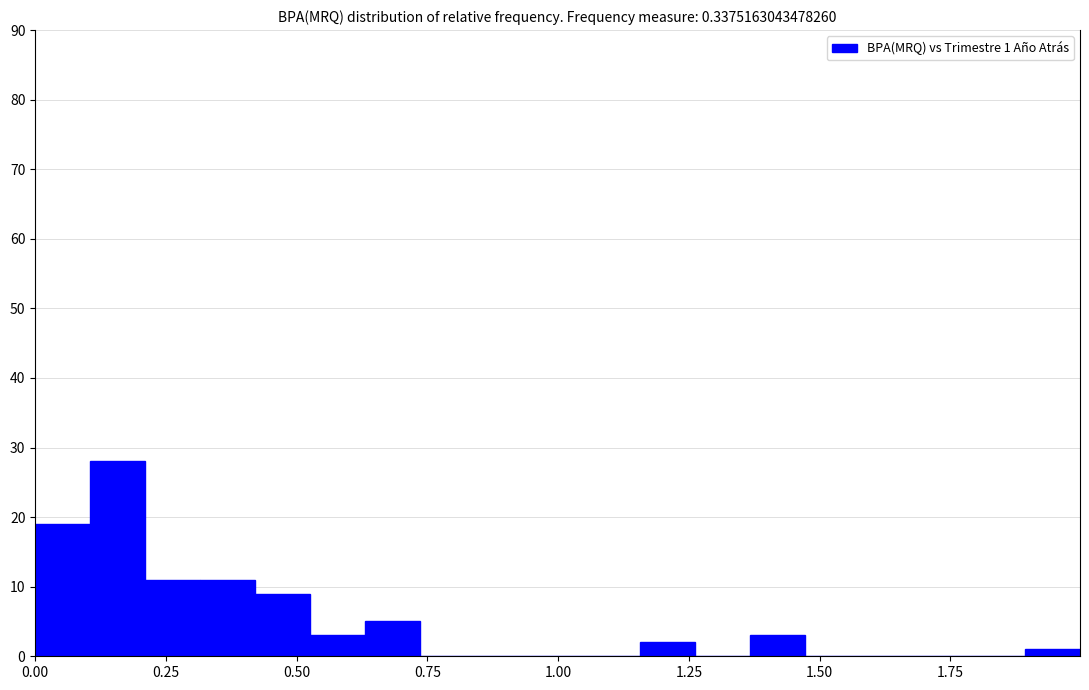

Read against the x-axis, roughly where is the centre of the tallest bar?

0.15